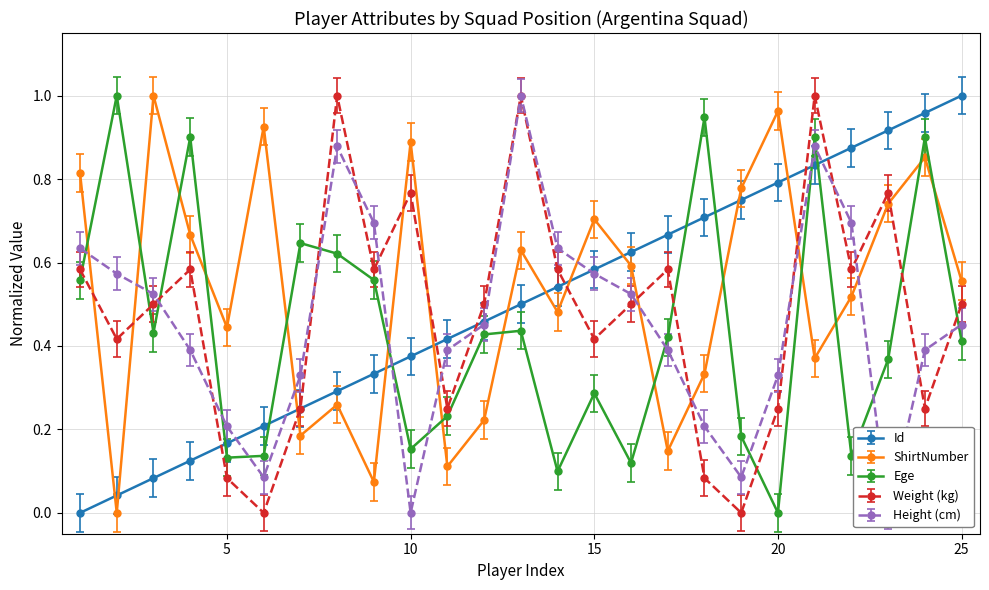

How many interior local valleys does the Weight (kg) series have?

8